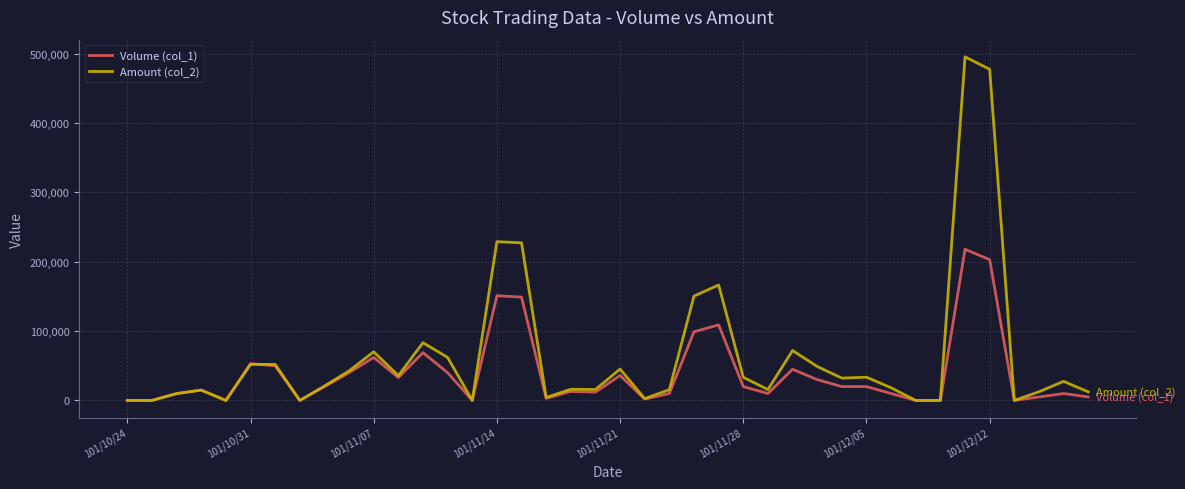

What is the maximum value for Amount (col_2)?

495440